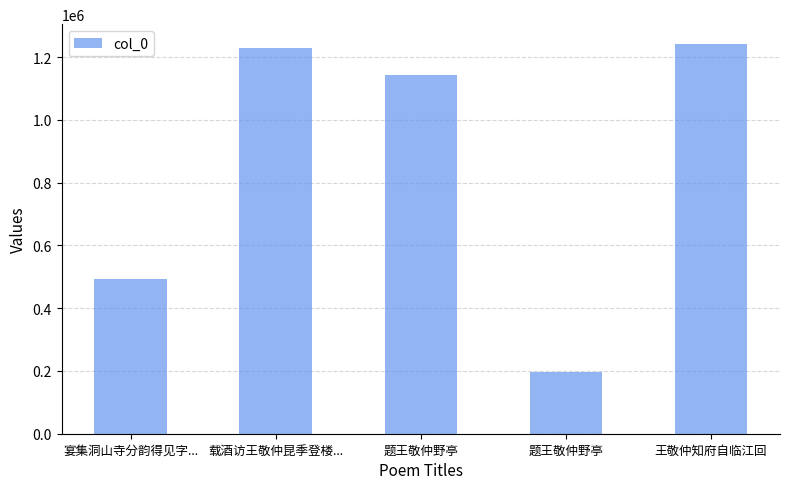

Reading left to right, what are all the values shown in this chart?

宴集洞山寺分韵得见字...=491558	载酒访王敬仲昆季登楼...=1229929	题王敬仲野亭=1141696	题王敬仲野亭=195127	王敬仲知府自临江回=1242997